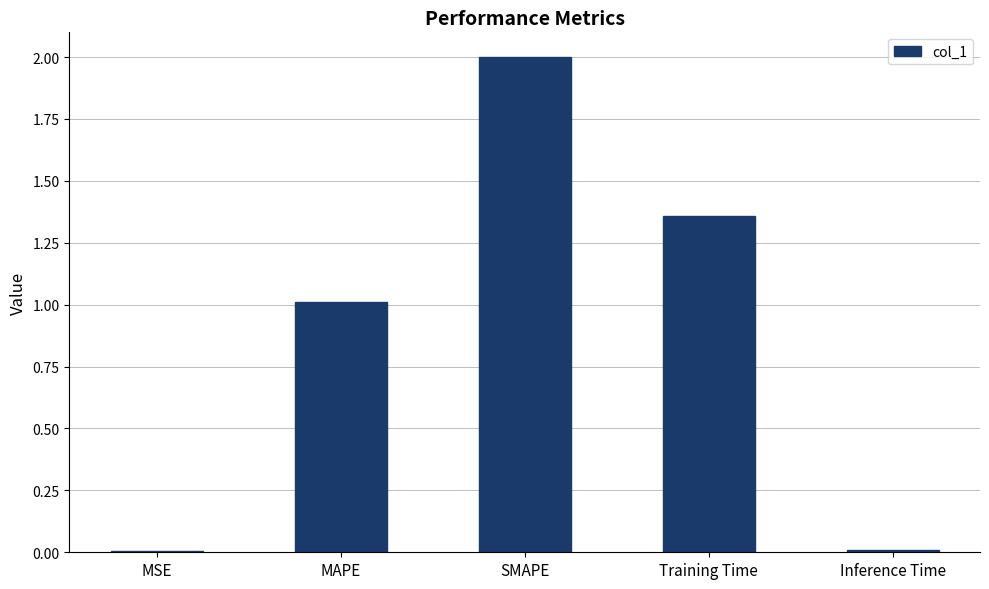

At which category does the chart reach its peak across all series?

SMAPE